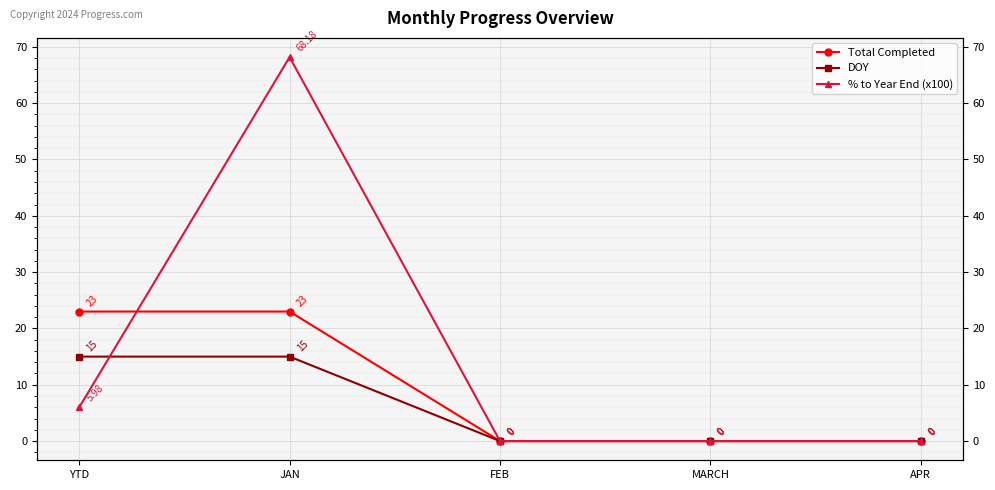

Which series changed the most between FEB and MARCH?

Total Completed